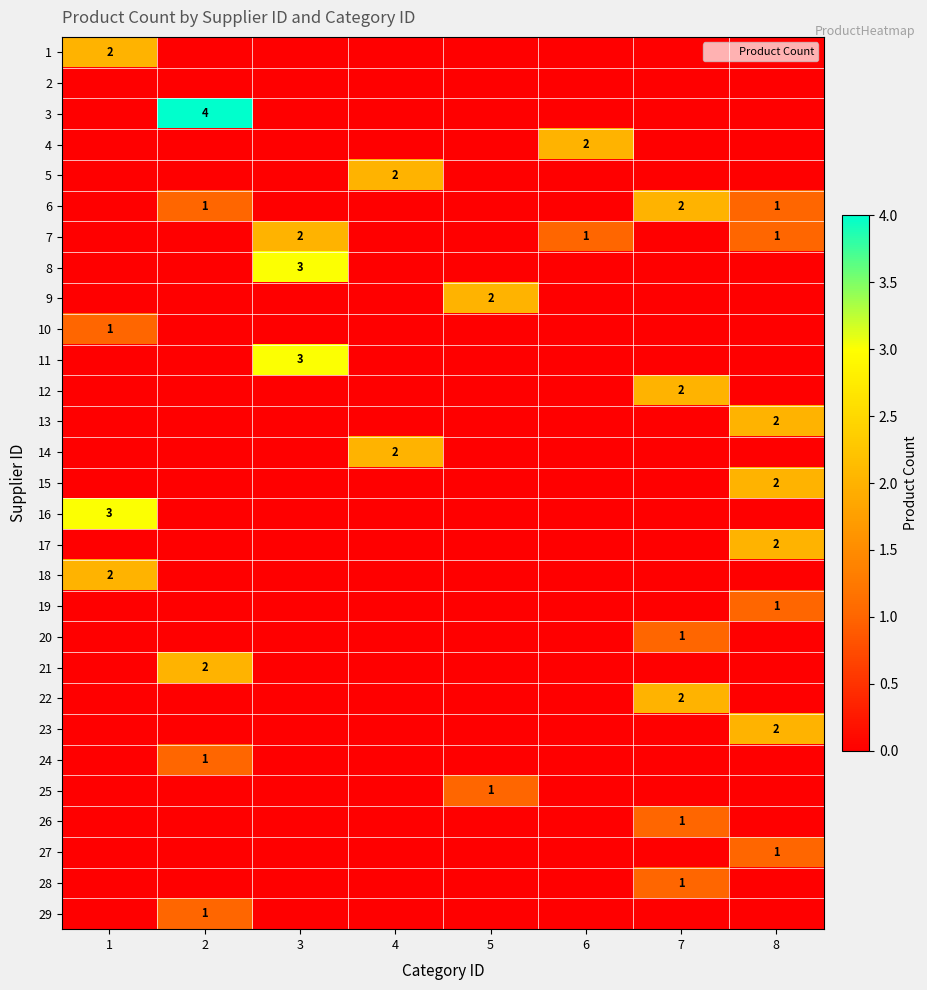

The 28 series shows -1 at 1. True or false?

False